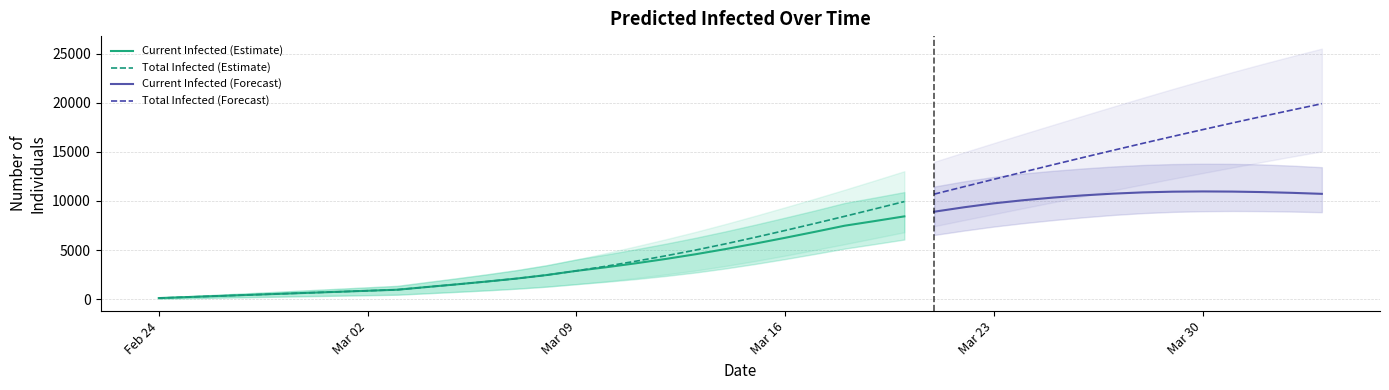

What is the highest value of the Current Infected (Estimate) series?

8430